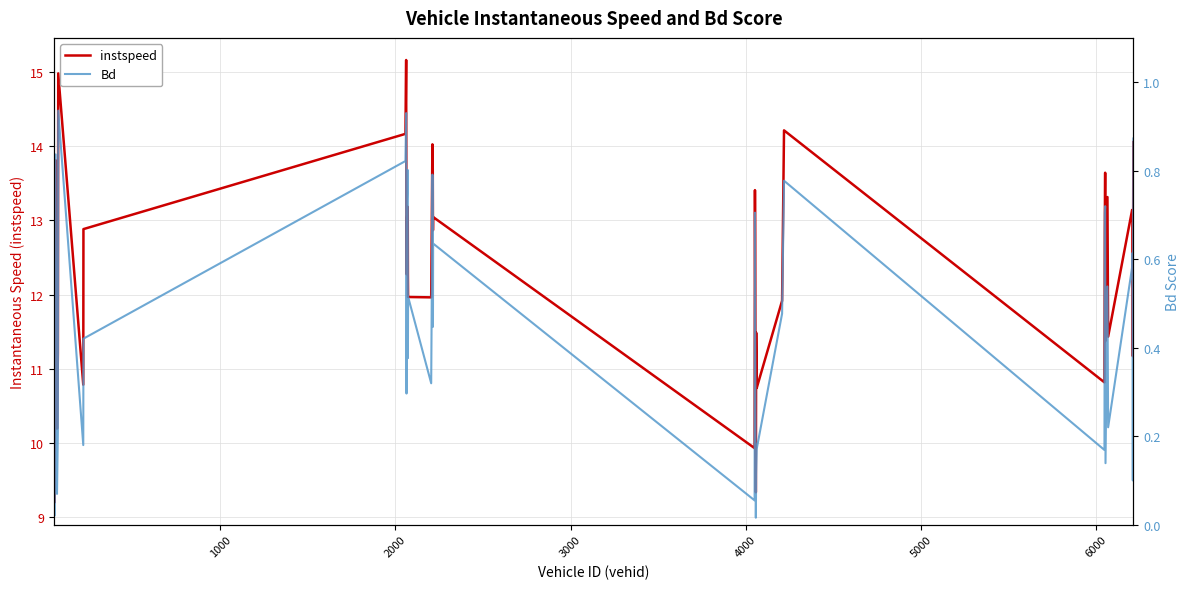

What is the maximum value for instspeed?

15.2